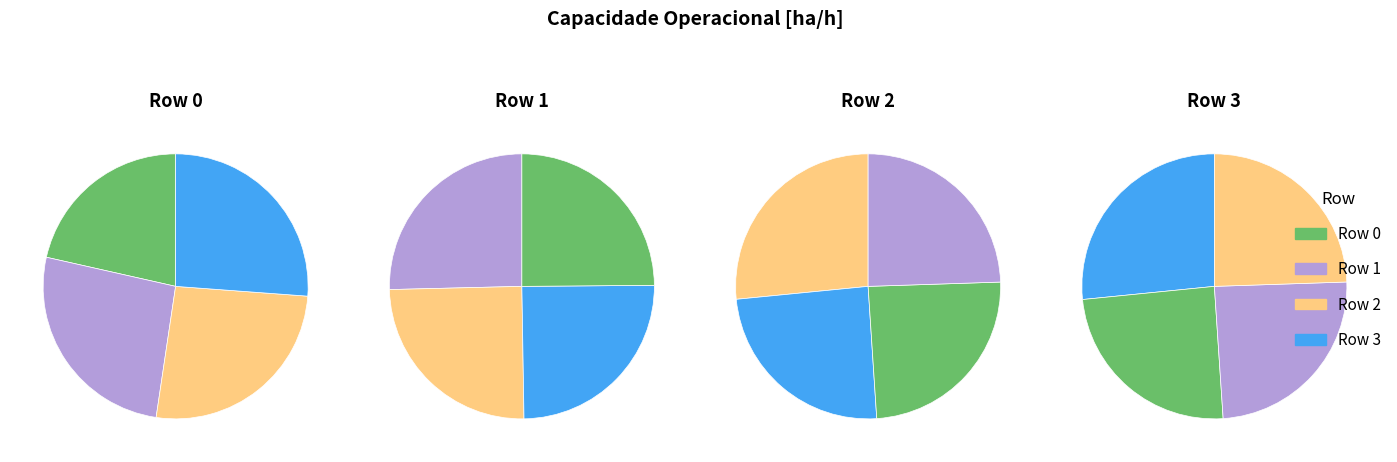

Which category has the smallest portion of the pie?

Row 0